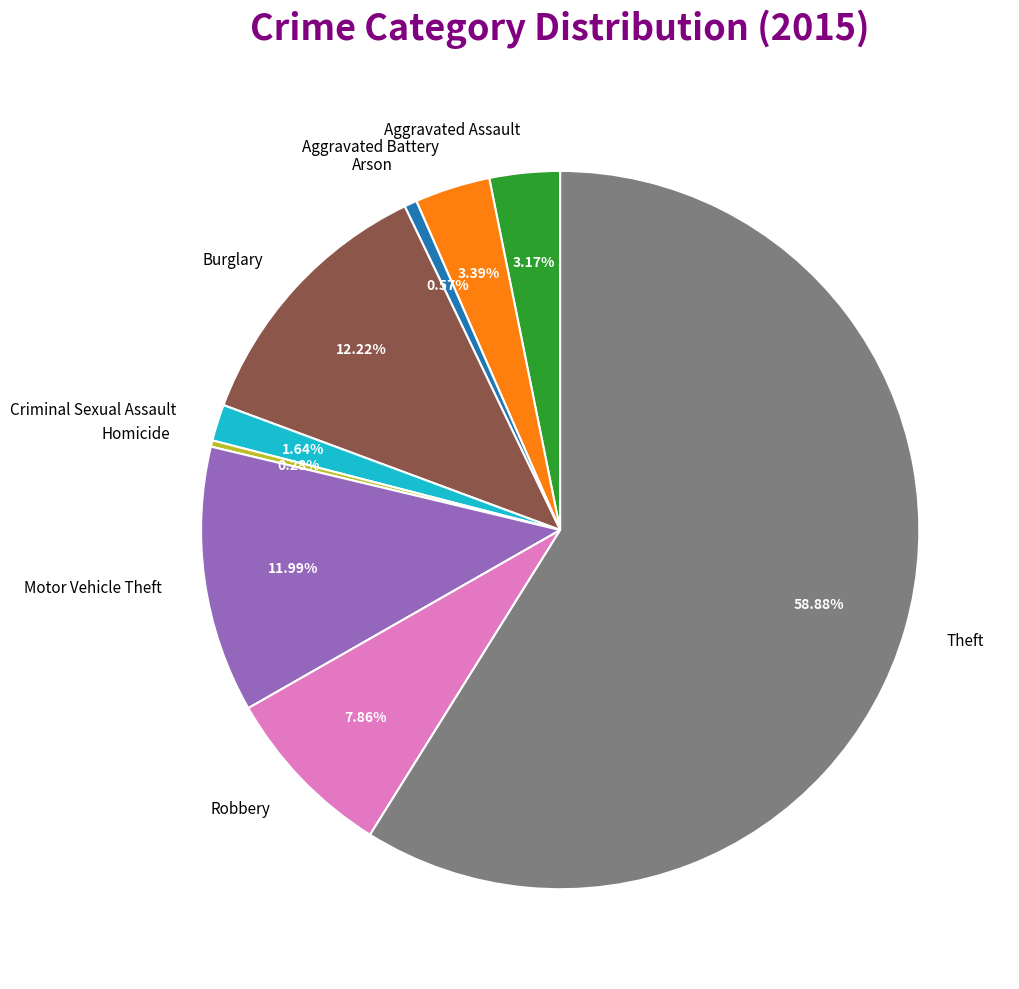

Is it true that Robbery is 8% of the pie?

True